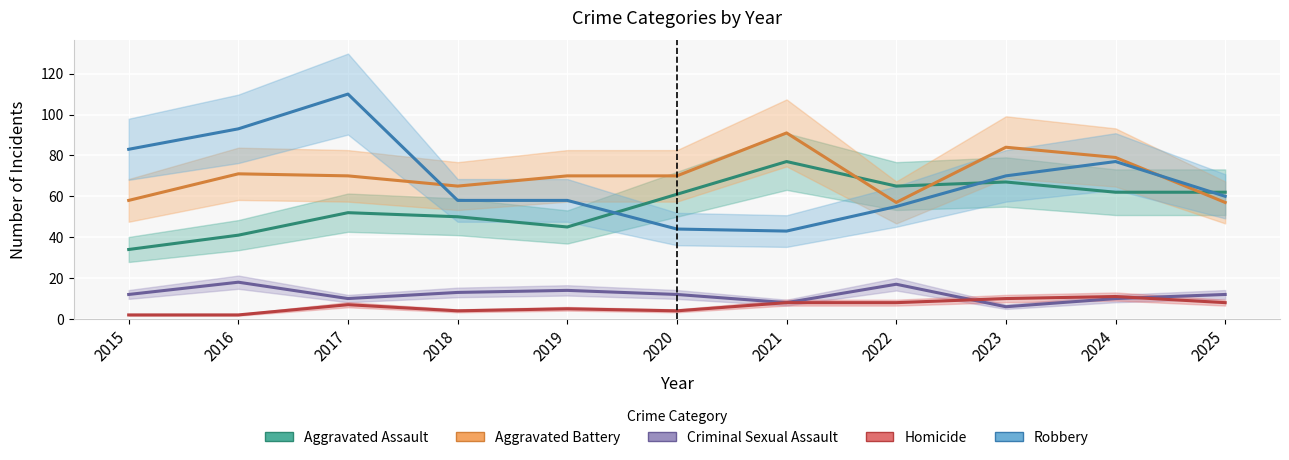

What is the approximate value of Criminal Sexual Assault at 2019?

14